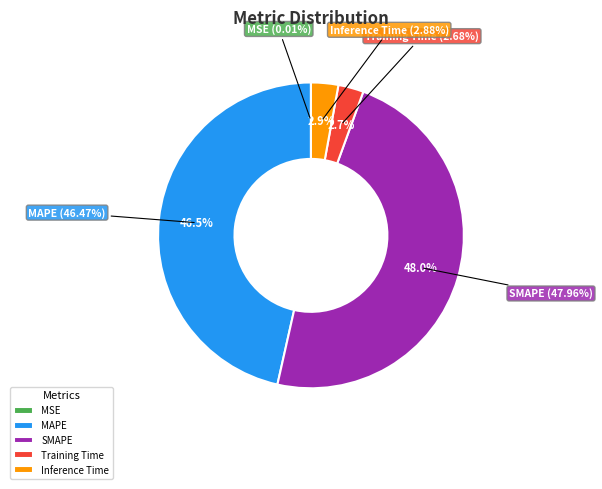

How many segments does this pie chart have?

5